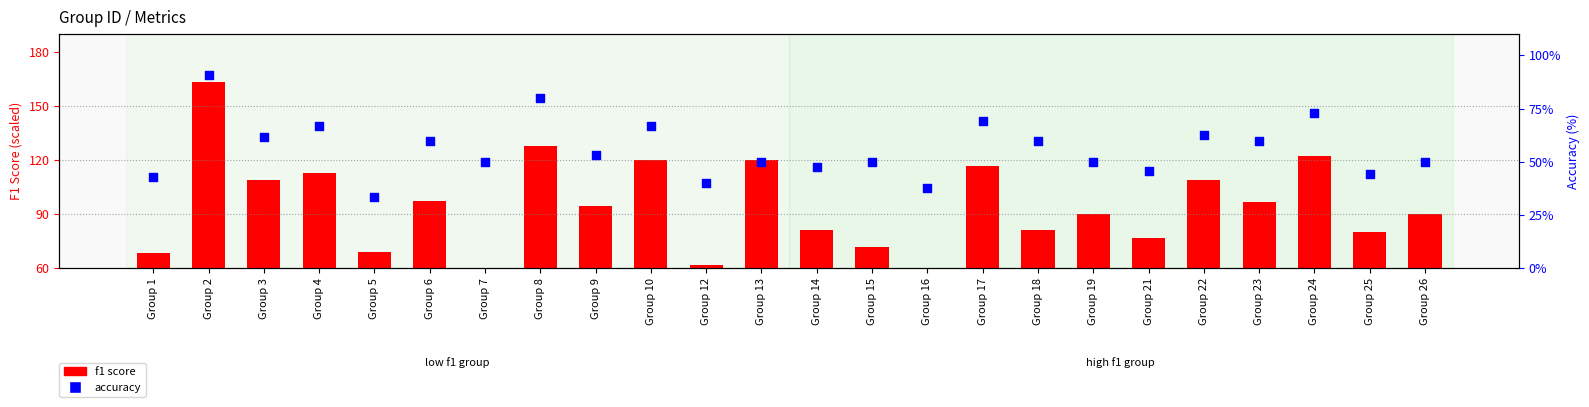

What is the total value across all series at Group 9?

147.7